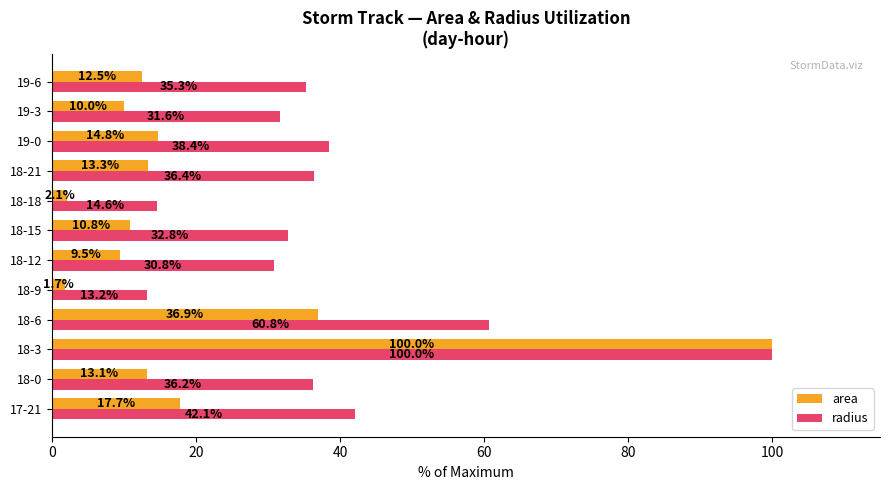

Which series has the widest spread of values?

area